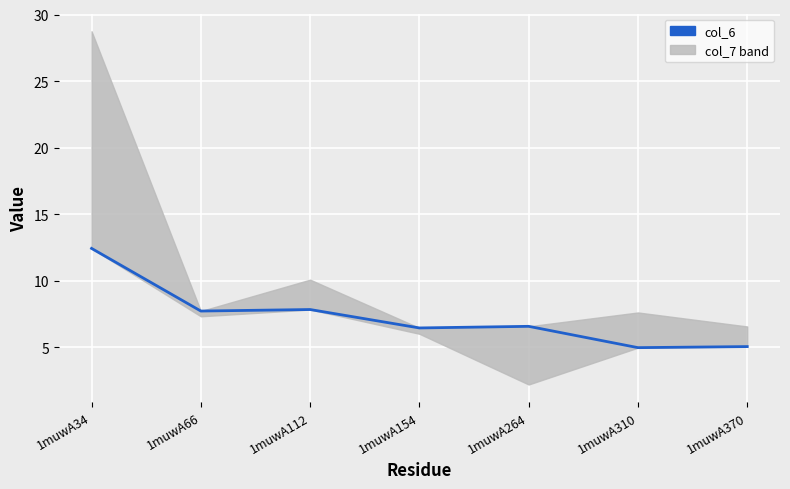

What is the sum of the values at 1muwA264 and 1muwA34?

19.0